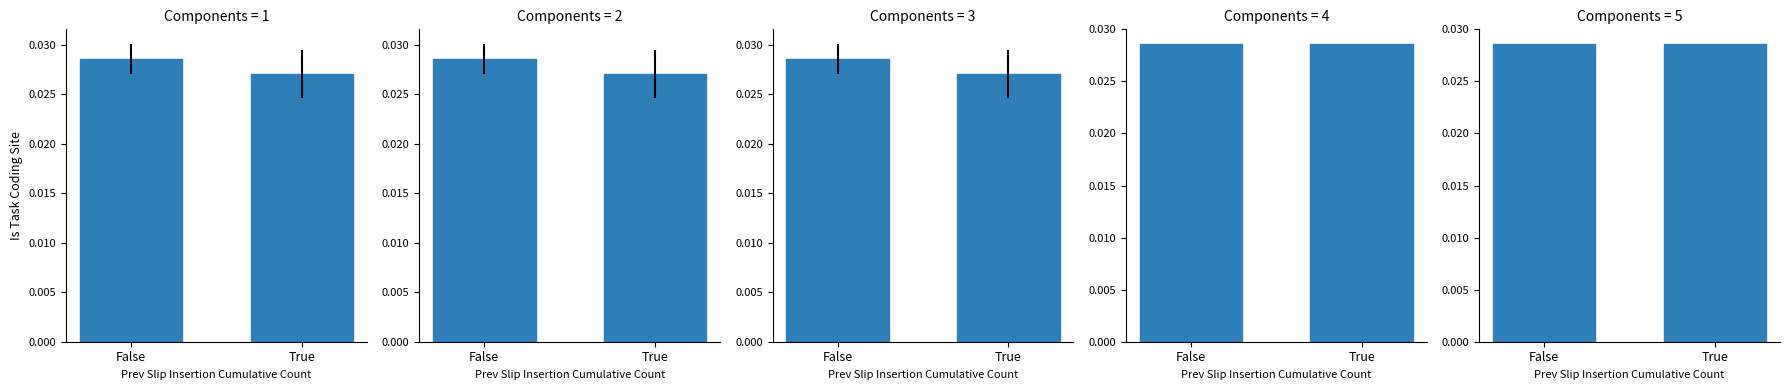

What is the label of the 1st bar from the right?

True